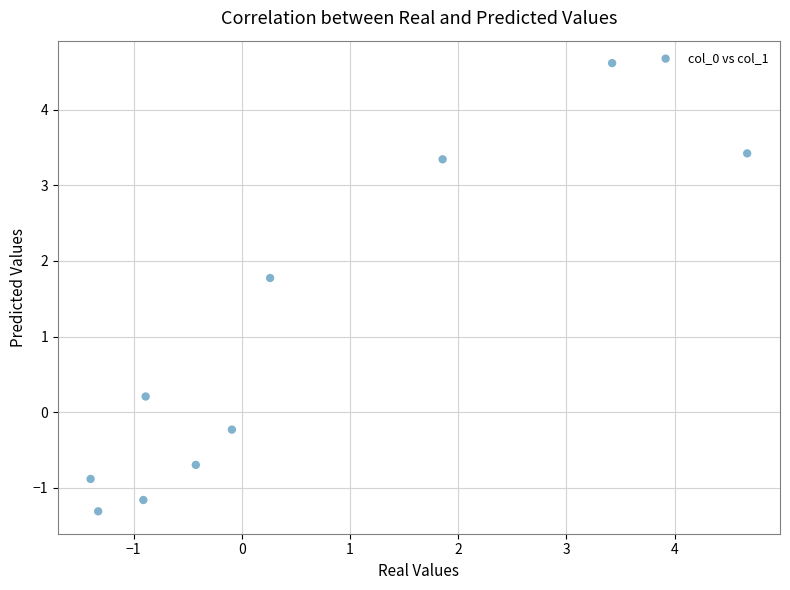

What is the average Y value?

0.9